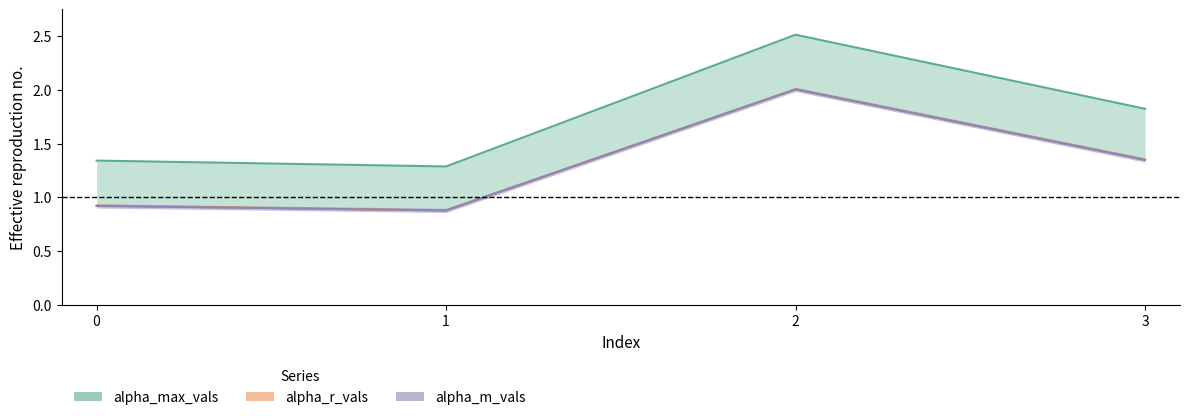

How many lines are shown in the chart?

3